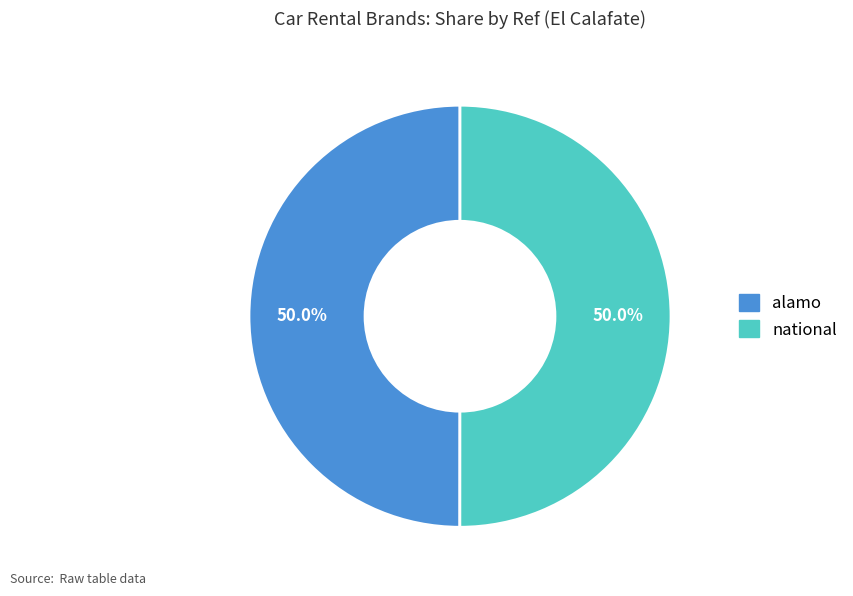

To the nearest percent, what is the average slice percentage?

50%